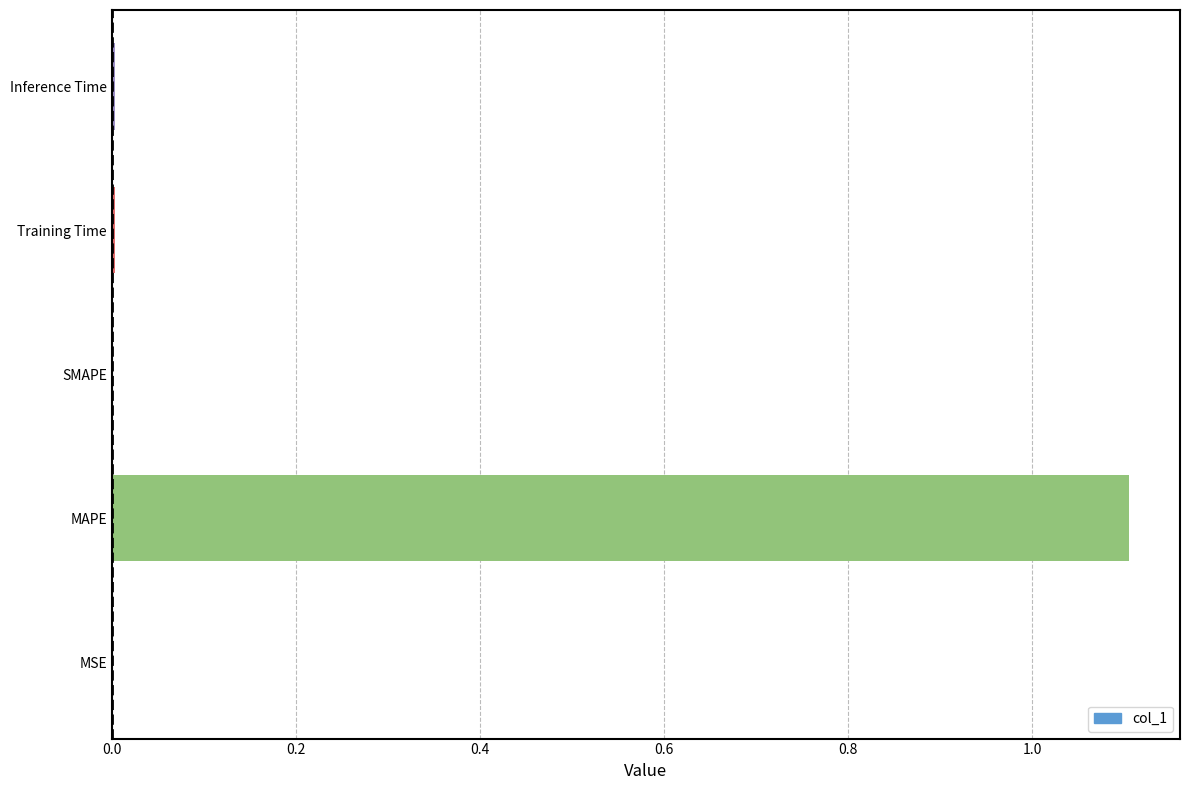

What is the greatest value displayed?

1.1